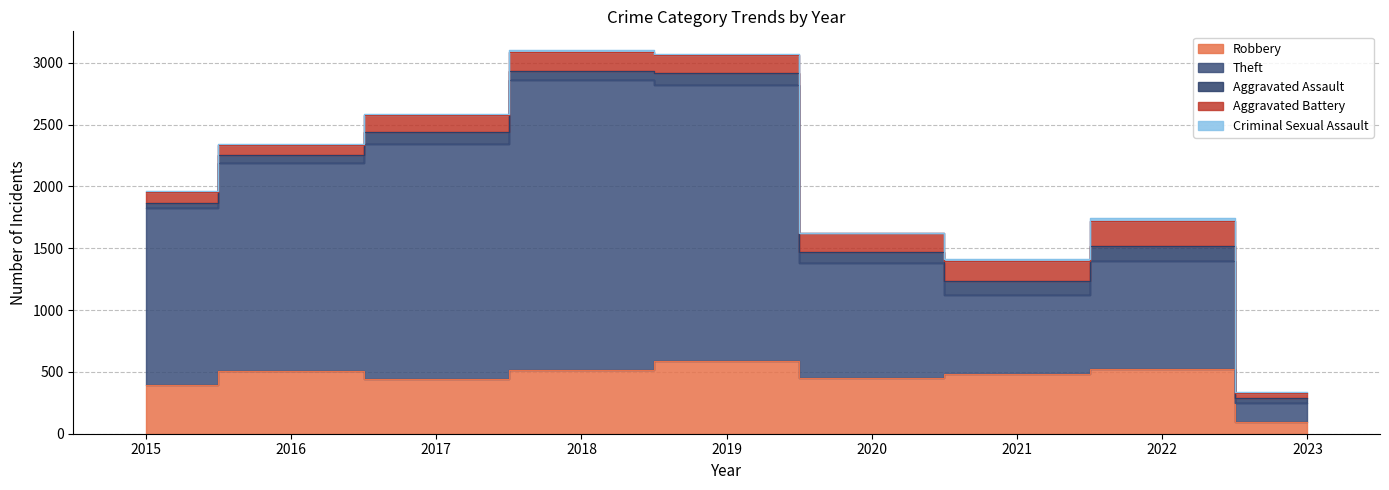

Which series changed the most between 2015 and 2023?

Theft